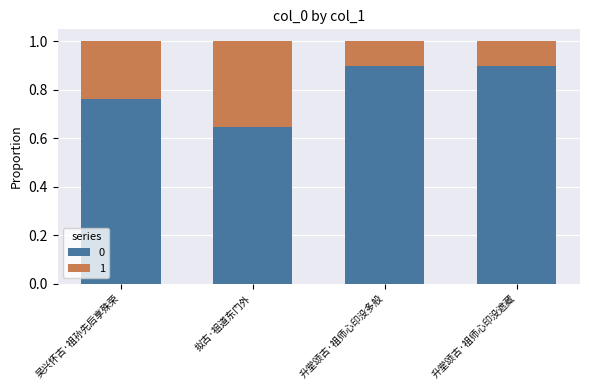

What is the sum of all 0 values?

3.2